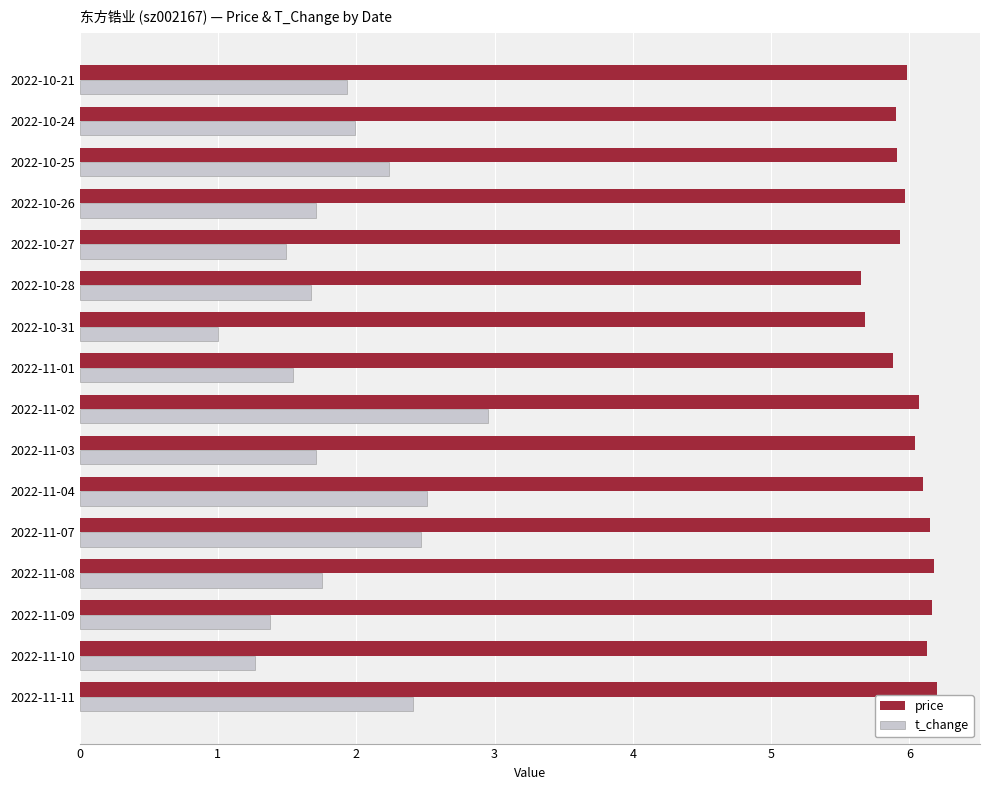

The price series shows 1.8 at 2022-11-07. True or false?

False